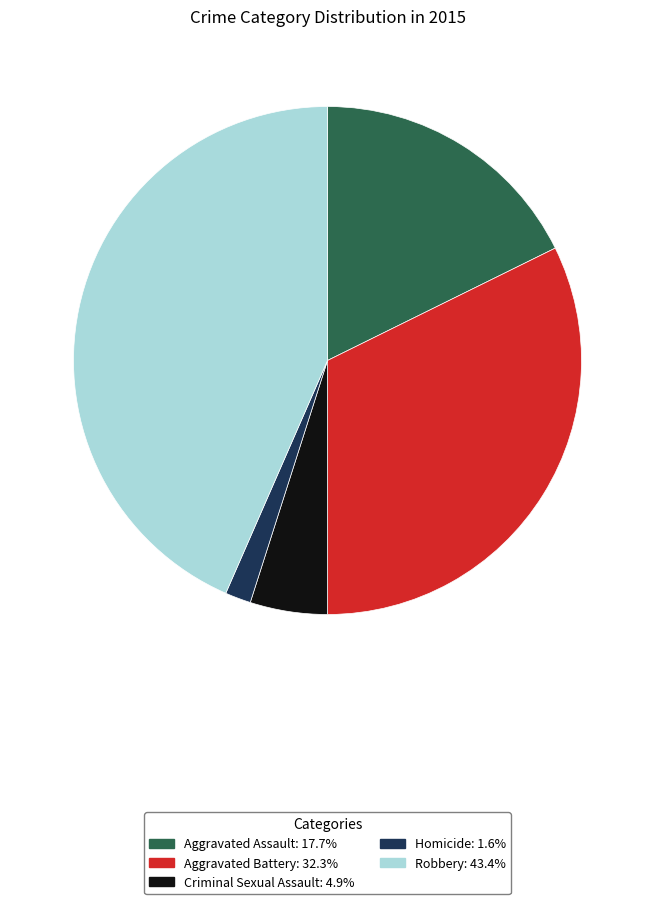

Which category has the smallest portion of the pie?

Homicide